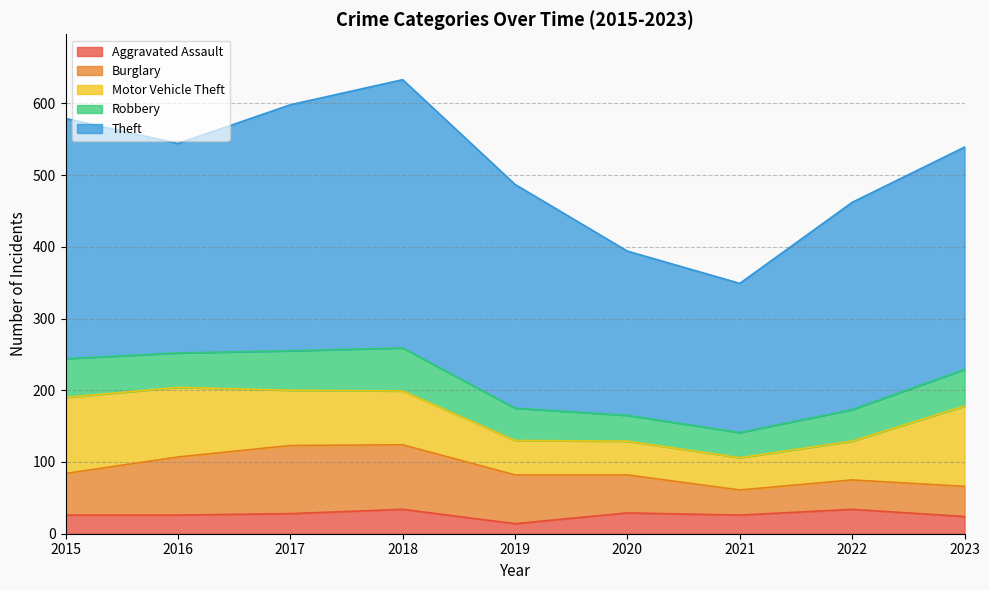

List the labels in order of Burglary value, largest first.

2017, 2018, 2016, 2019, 2015, 2020, 2023, 2022, 2021